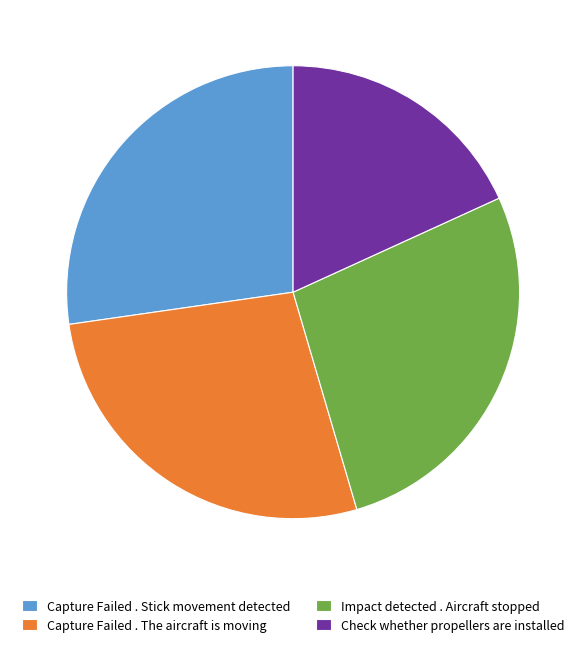

The Capture Failed . The aircraft is moving slice represents 27% of the pie. True or false?

True